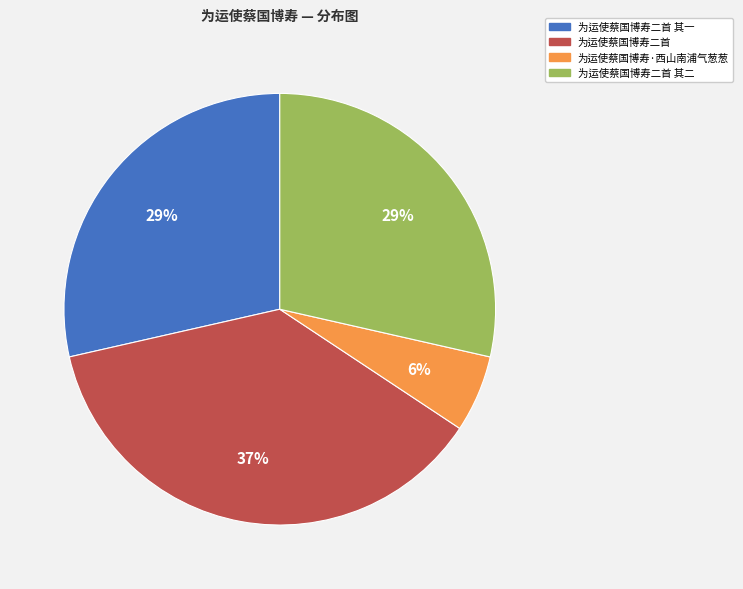

To the nearest percent, what is the average slice percentage?

25%